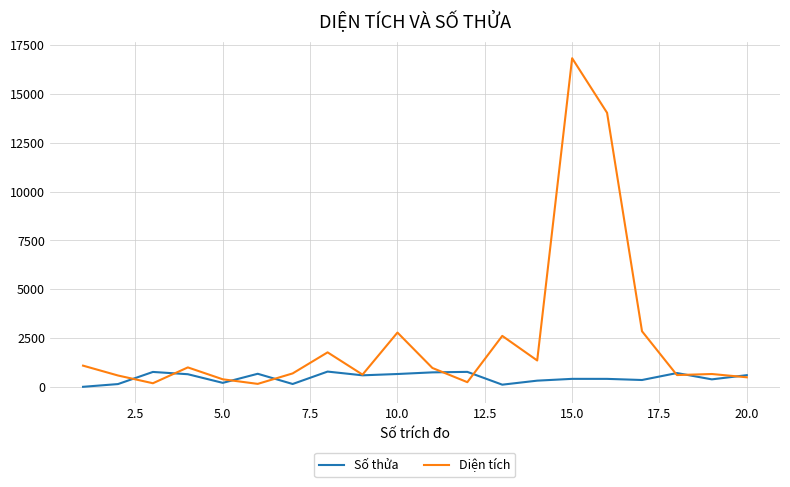

List the series in order of their overall mean, lowest first.

Số thửa, Diện tích